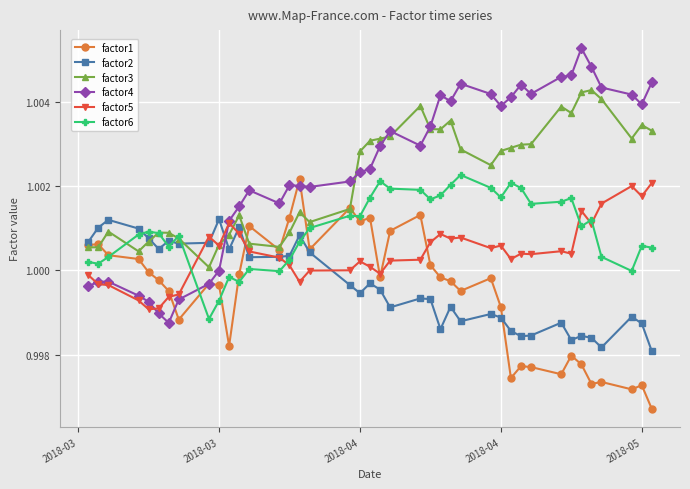

True or false: factor1 has more than 1 points higher than both neighbors.

True